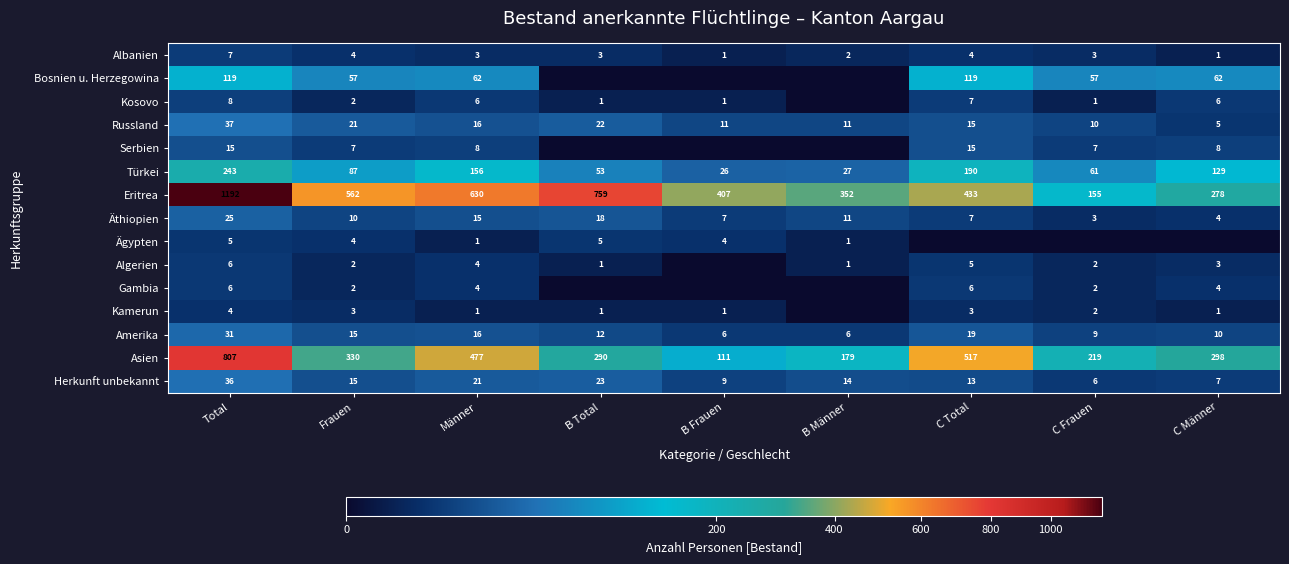

At which category is the sum across all series the highest?

Total